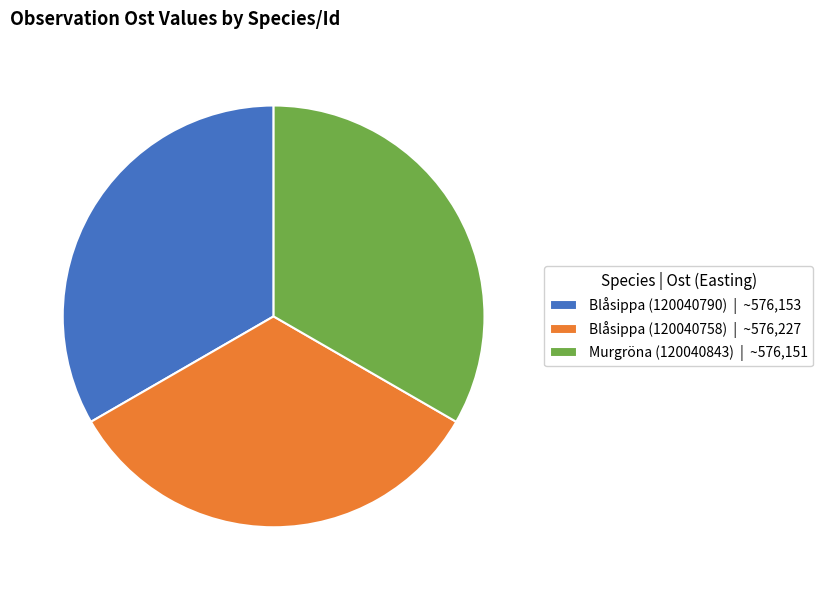

Combined, do Blåsippa (120040790) | ~576,153 and Blåsippa (120040758) | ~576,227 account for over 50%?

Yes